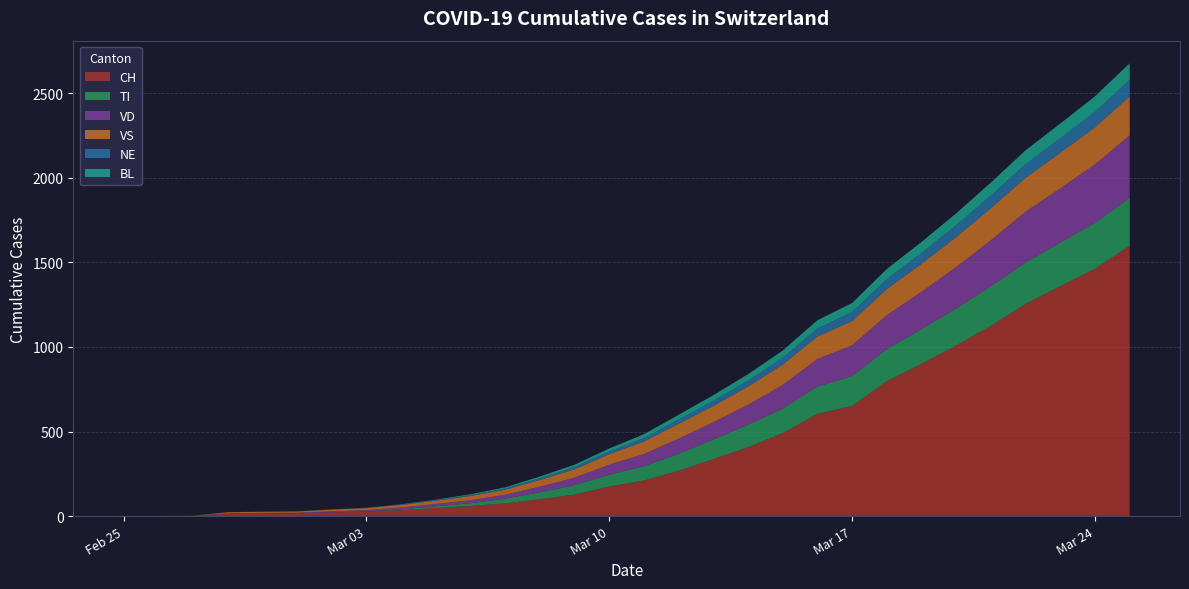

Reading right to left, what are all the values shown in this chart?

CH: 1598	1463	1359	1255	1125	1009	900	798	652	604	491	407	337	268	210	175	127	100	75	60	48	35	27	22	16	15	13	2	1	0
TI: 284	271	258	245	234	219	205	190	176	162	145	133	116	100	85	70	56	41	28	16	10	5	0	0	0	0	0	0	0	0
VD: 370	345	321	300	272	245	221	200	182	163	140	118	102	90	72	59	44	33	23	18	14	11	8	6	4	4	4	0	0	0
VS: 230	220	210	200	190	177	166	155	143	133	120	108	97	88	74	62	50	40	30	25	19	15	12	10	7	6	6	0	0	0
NE: 97	91	86	81	75	70	64	58	53	47	40	35	30	25	20	16	13	10	7	5	3	2	1	1	0	0	0	0	0	0
BL: 98	92	87	82	76	70	65	60	54	49	43	38	33	28	23	18	14	10	7	5	3	2	1	1	1	1	0	0	0	0